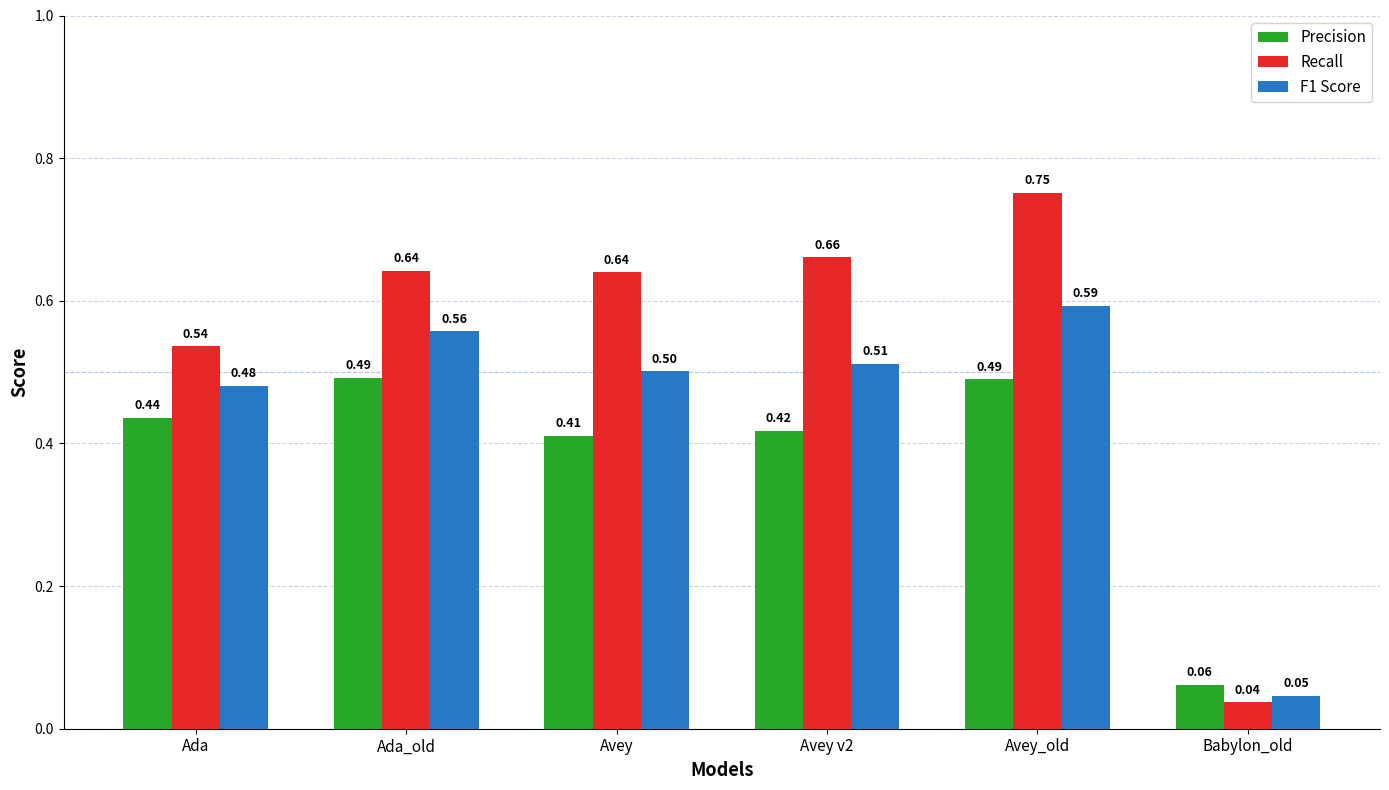

List the series in order of their peak value, highest first.

Recall, F1 Score, Precision